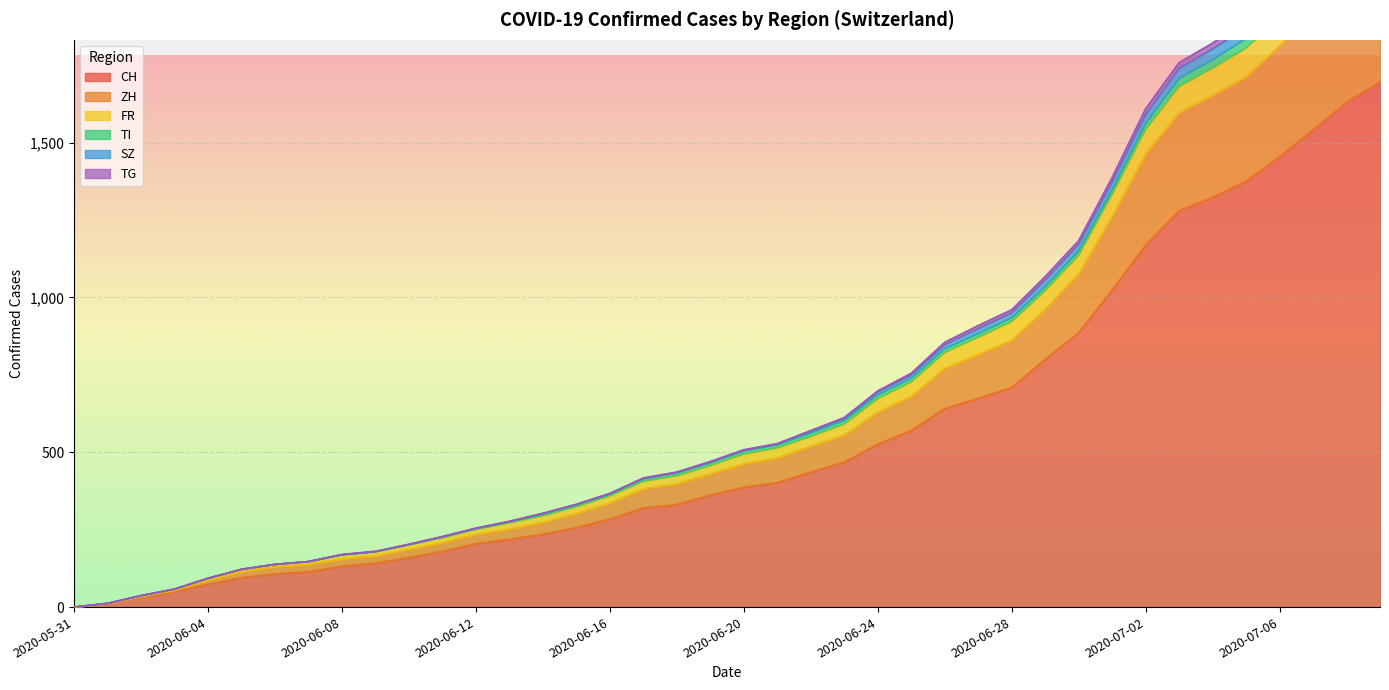

What is the highest value of the CH series?

1696